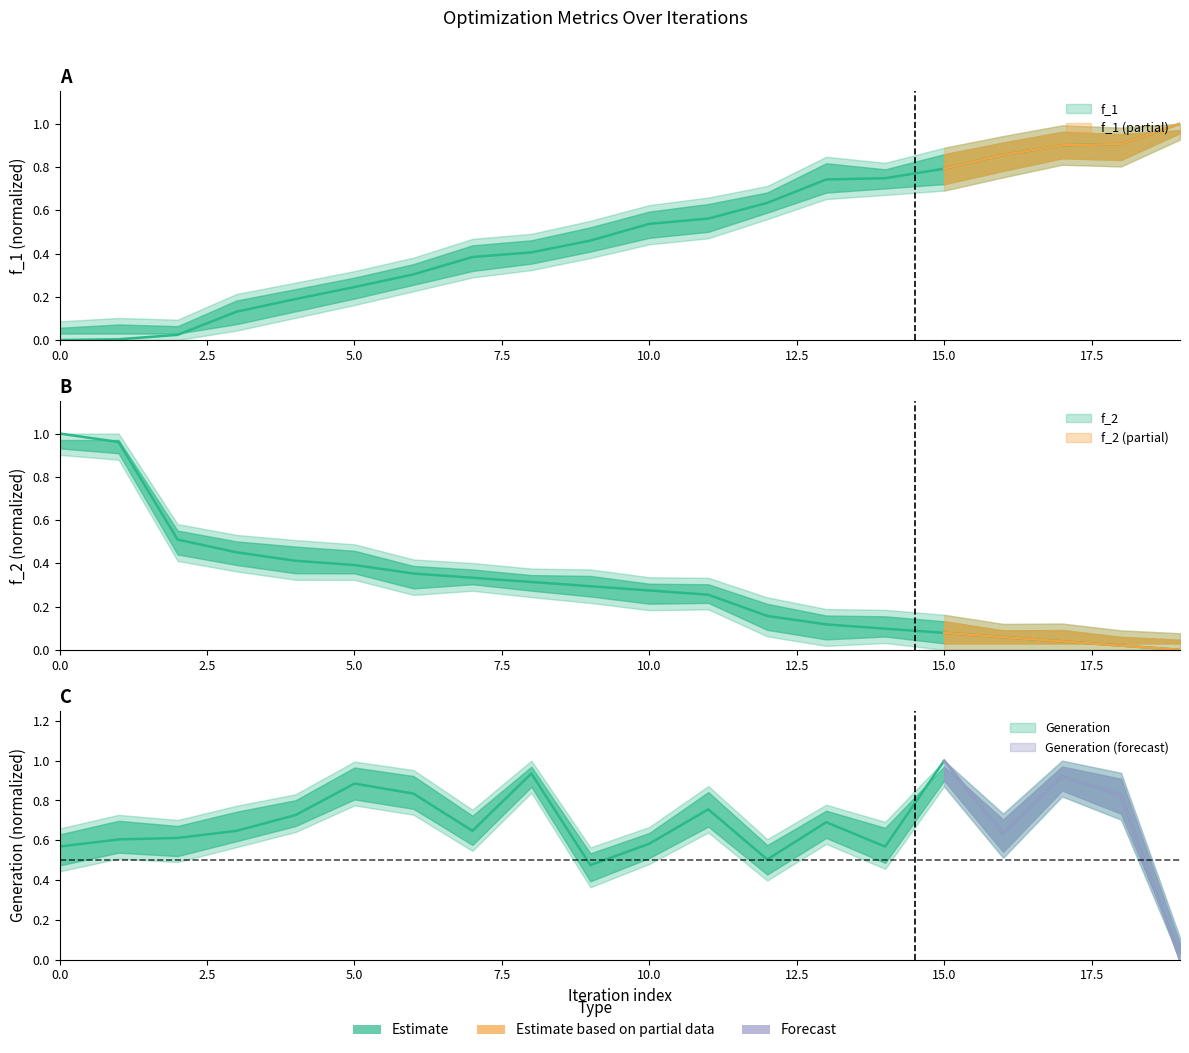

The Generation series shows 1.8 at 15. True or false?

False